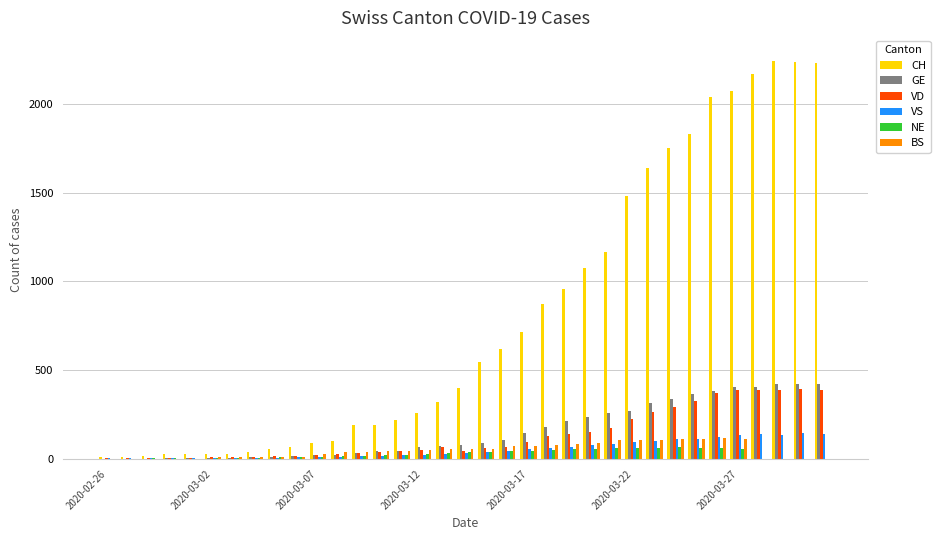

How many groups of bars are there?

35